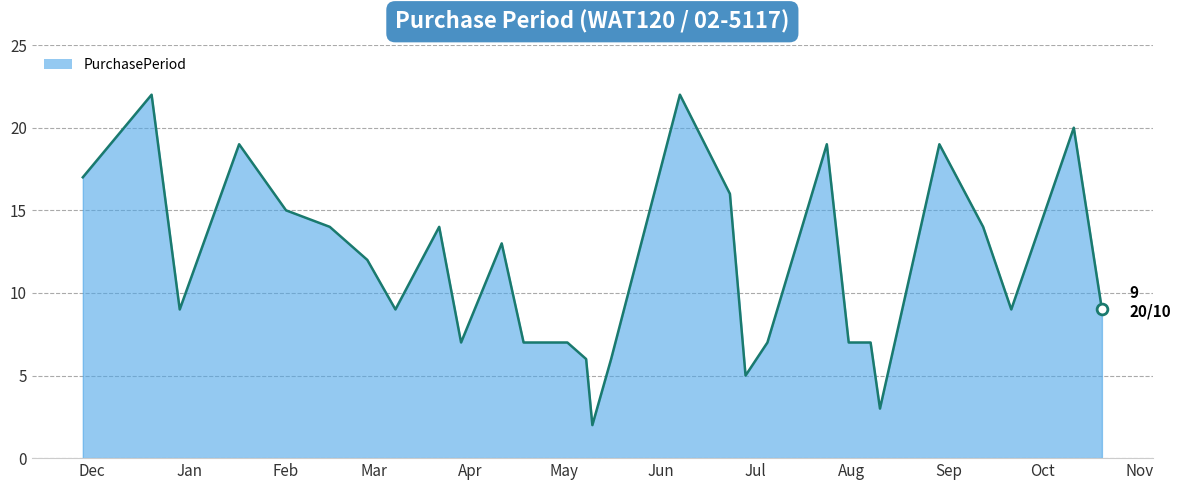

What is the maximum value shown in the chart?

22